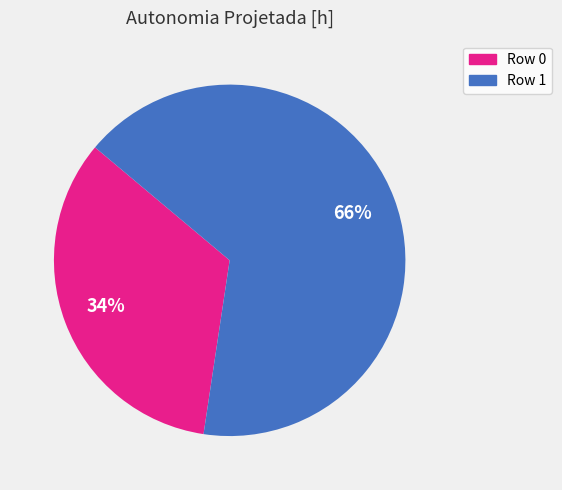

The Row 0 slice represents 34% of the pie. True or false?

True